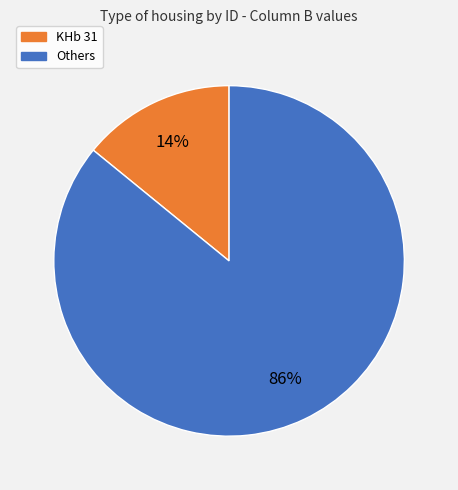

To the nearest percent, what is the difference between the largest and smallest slice percentages?

72%